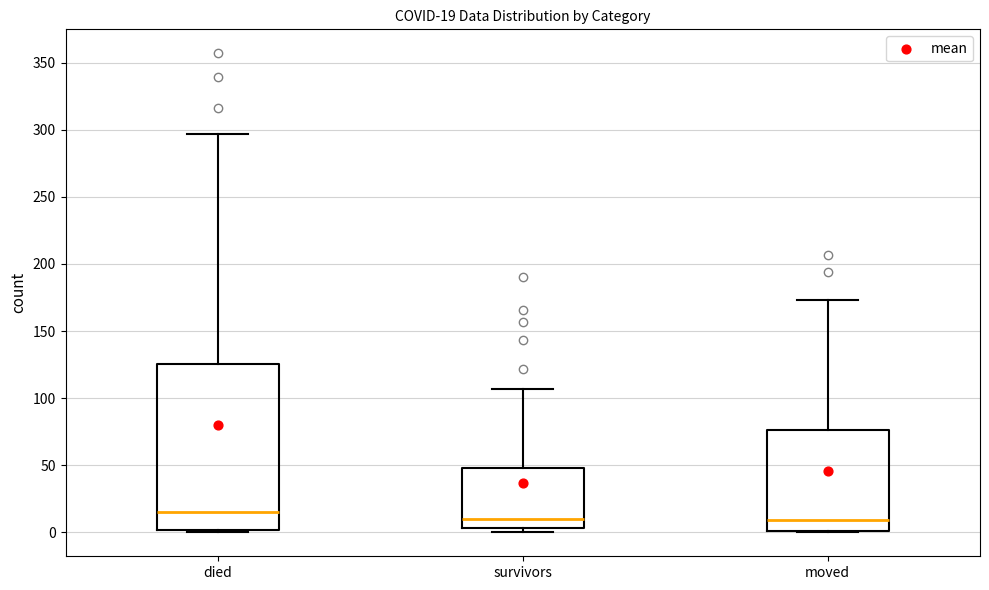

Comparing the boxes themselves (not the whiskers), which one is the tallest?

died